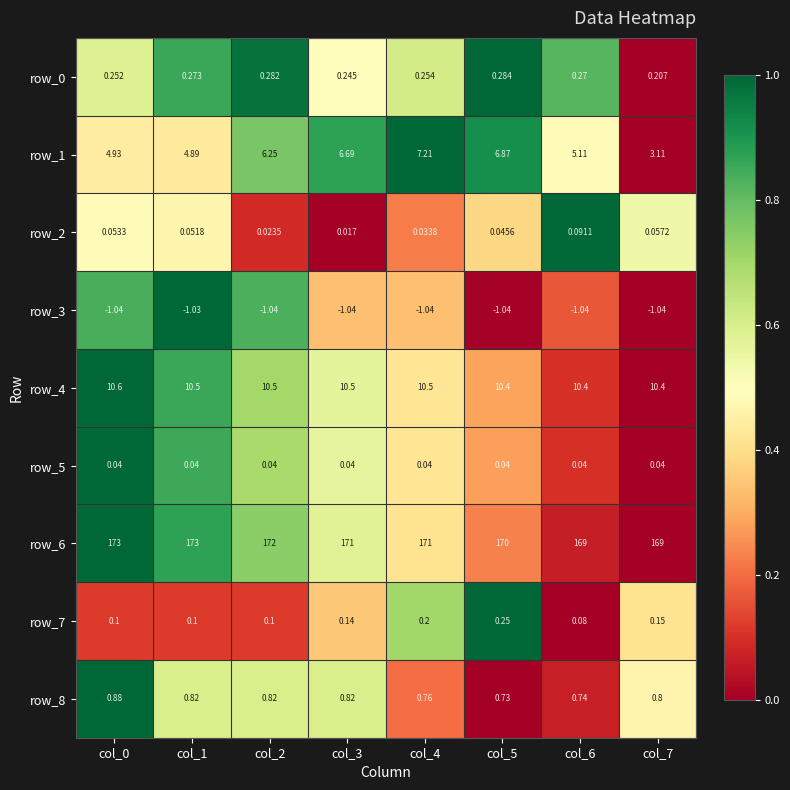

What is the sum of all row_7 values?

1.1